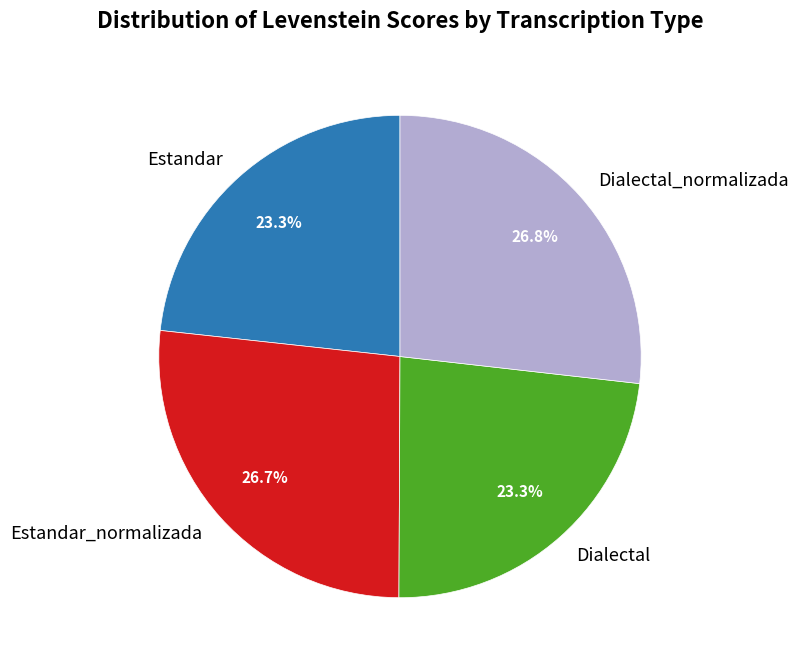

Between Estandar and Estandar_normalizada, which is larger?

Estandar_normalizada